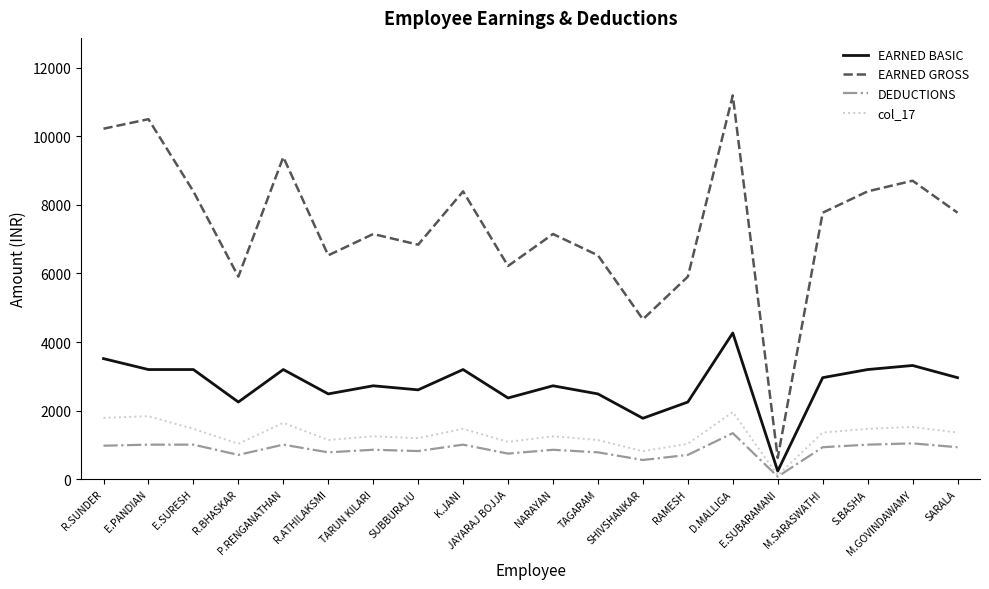

At TAGARAM, list the series in order from largest to smallest.

EARNED GROSS, EARNED BASIC, col_17, DEDUCTIONS